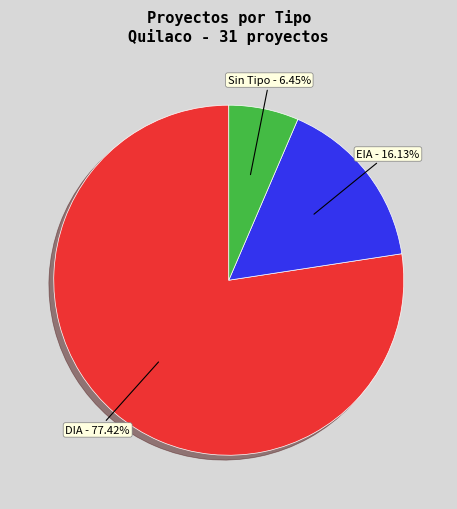

Does any single category account for the majority?

Yes